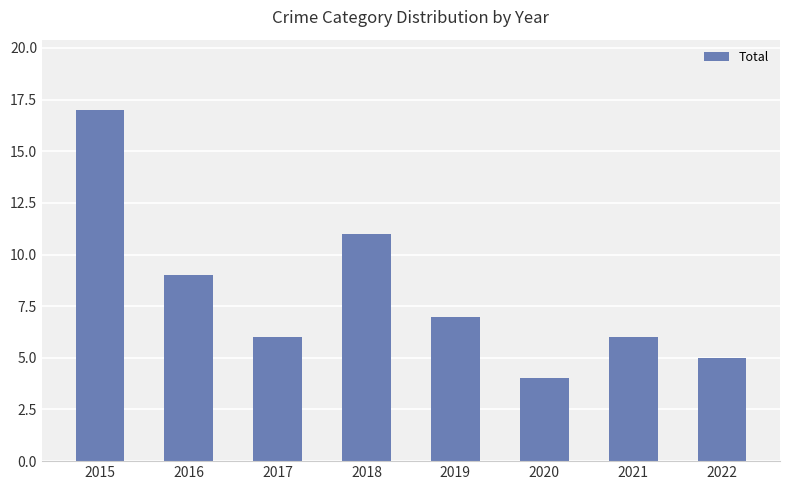

Which has a higher value, 2020 or 2018?

2018